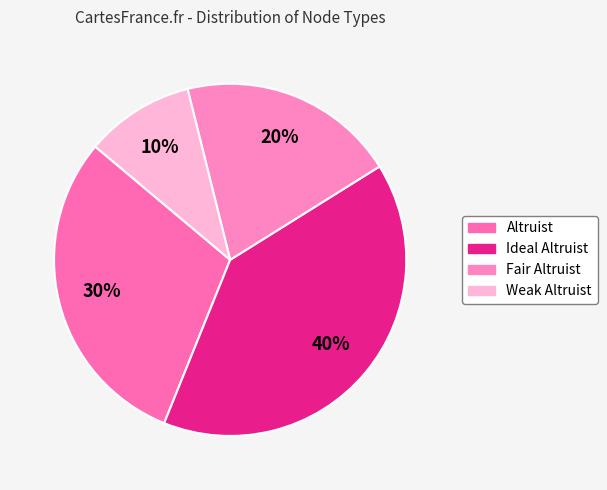

To the nearest percent, what portion does Ideal Altruist represent?

40%